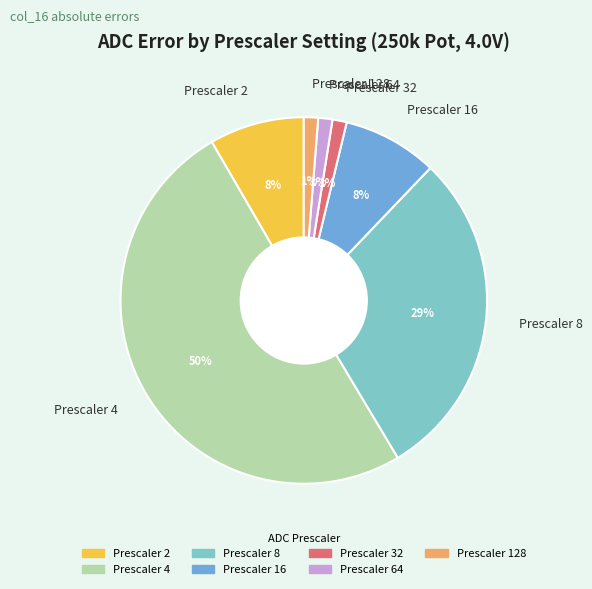

What is the largest slice in the pie chart?

Prescaler 4